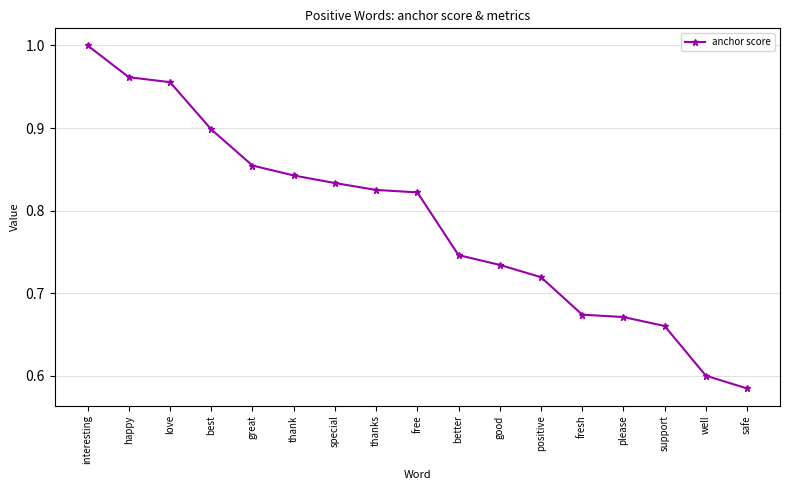

Which has a higher value, happy or great?

happy